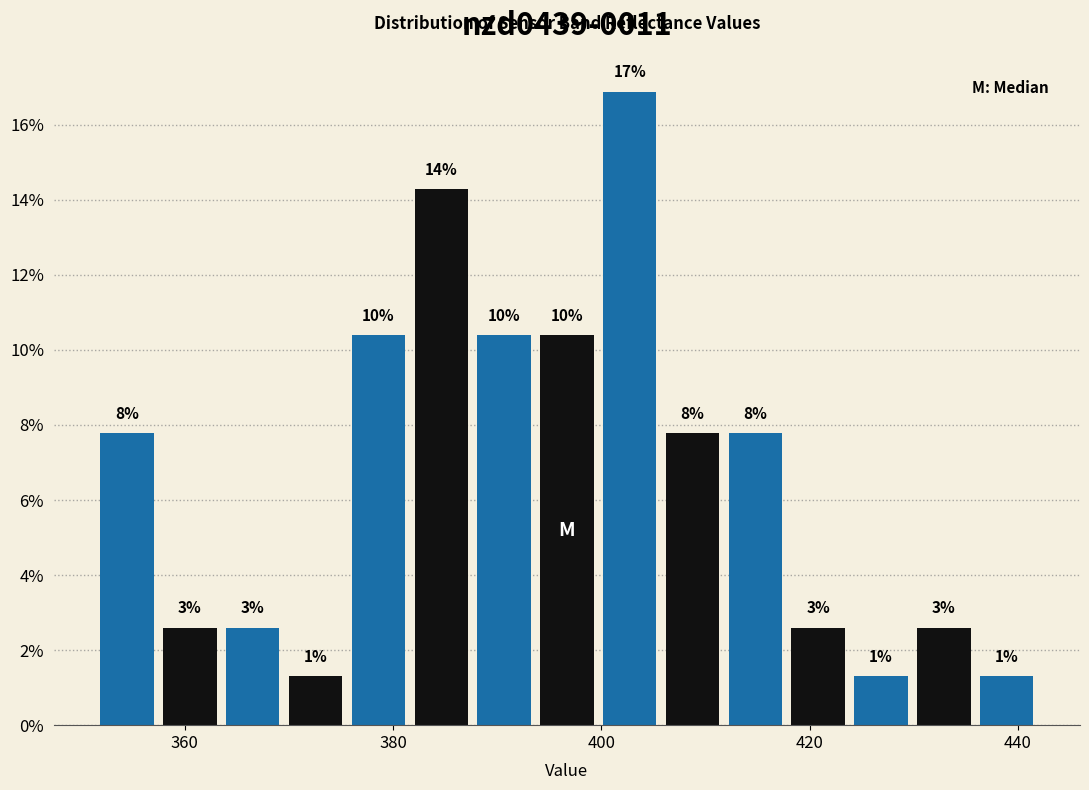

Read against the x-axis, roughly where is the centre of the tallest bar?

402